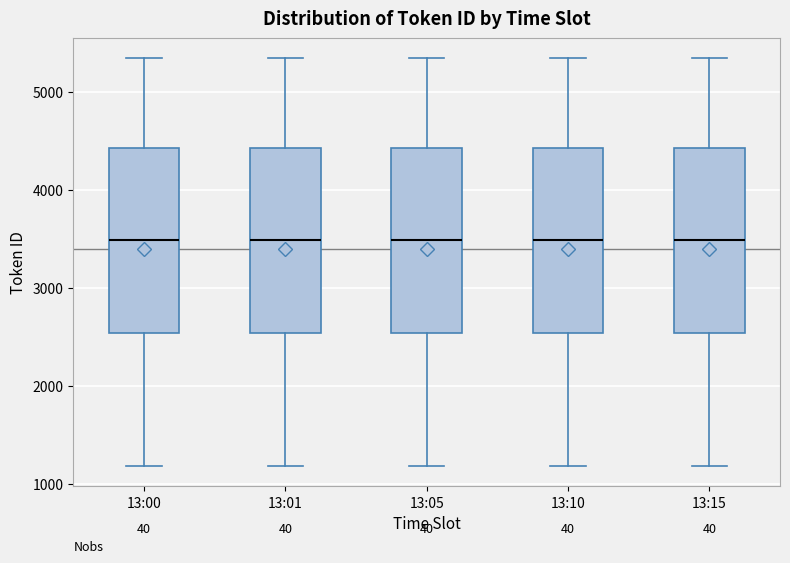

Reading left to right, transcribe this box plot: for each box, give where its median line is, the range the box spans, and where its two whiskers end, as read against the y-axis. The values are not printed on the chart, so give them approximately, as read against the axis.

13:00: median 3500, box 2500 to 4400, whiskers 1200 to 5300
13:01: median 3500, box 2500 to 4400, whiskers 1200 to 5300
13:05: median 3500, box 2500 to 4400, whiskers 1200 to 5300
13:10: median 3500, box 2500 to 4400, whiskers 1200 to 5300
13:15: median 3500, box 2500 to 4400, whiskers 1200 to 5300